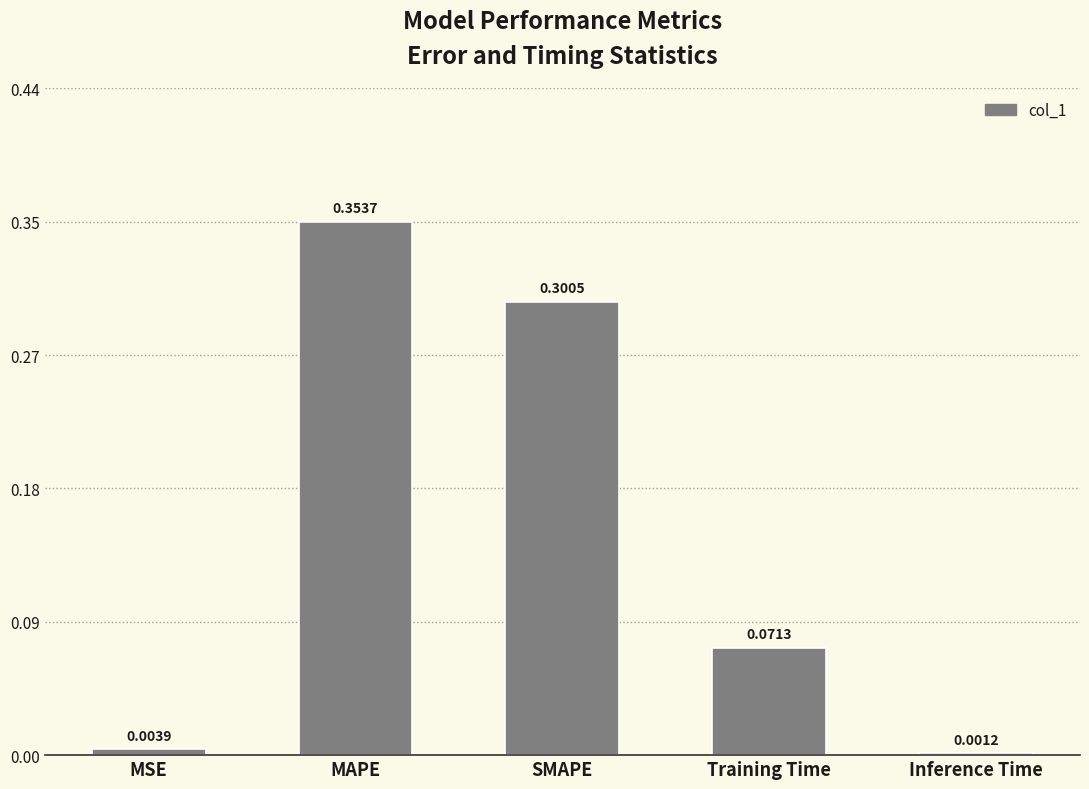

Are the bars horizontal?

No